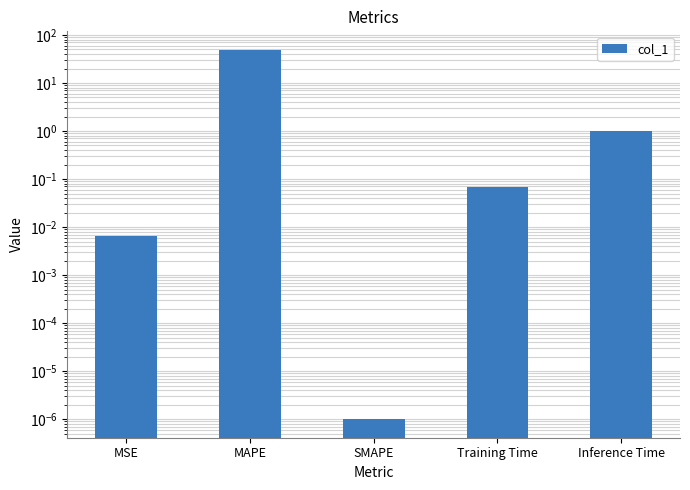

List the labels in order of value, smallest first.

SMAPE, MSE, Training Time, Inference Time, MAPE